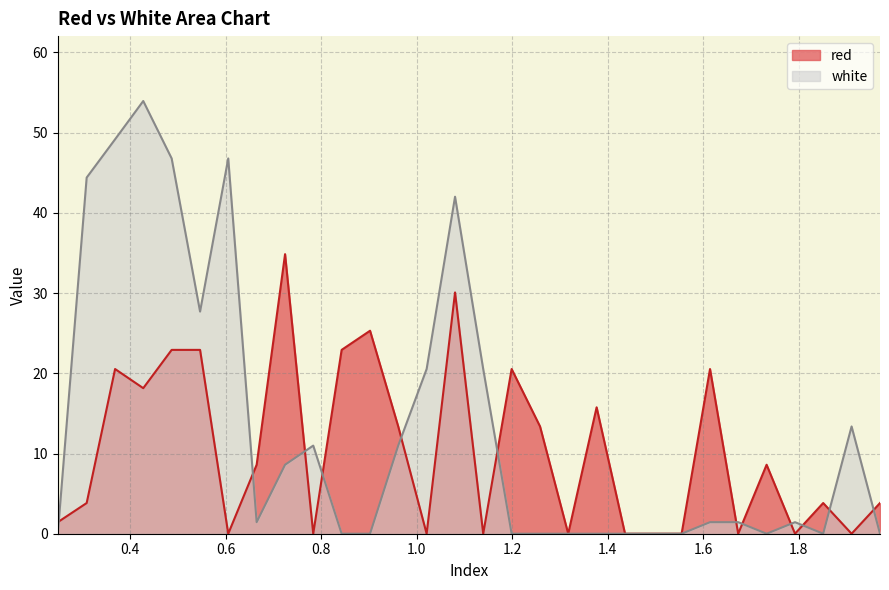

How many interior local peaks does the white series have?

6